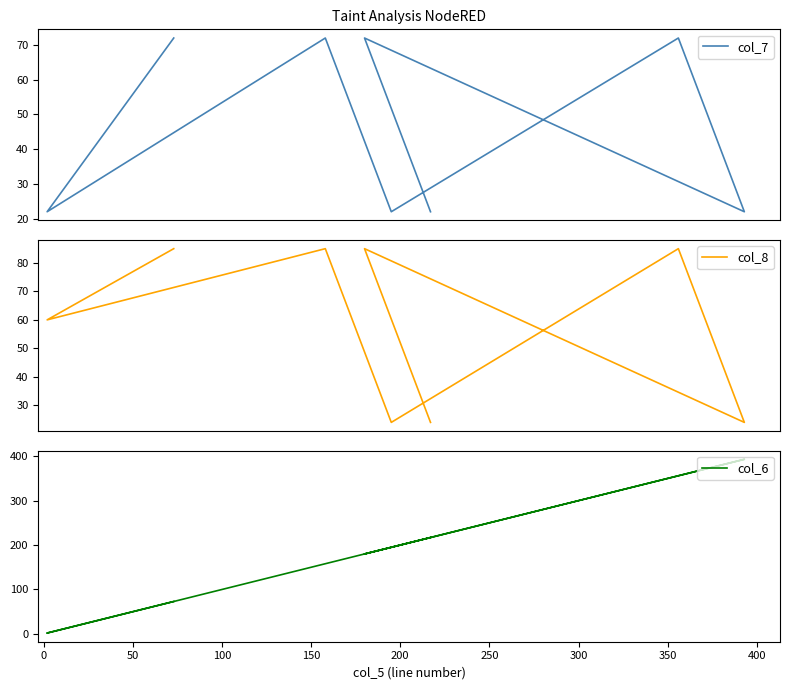

True or false: col_8 has more than 2 interior local peaks.

True